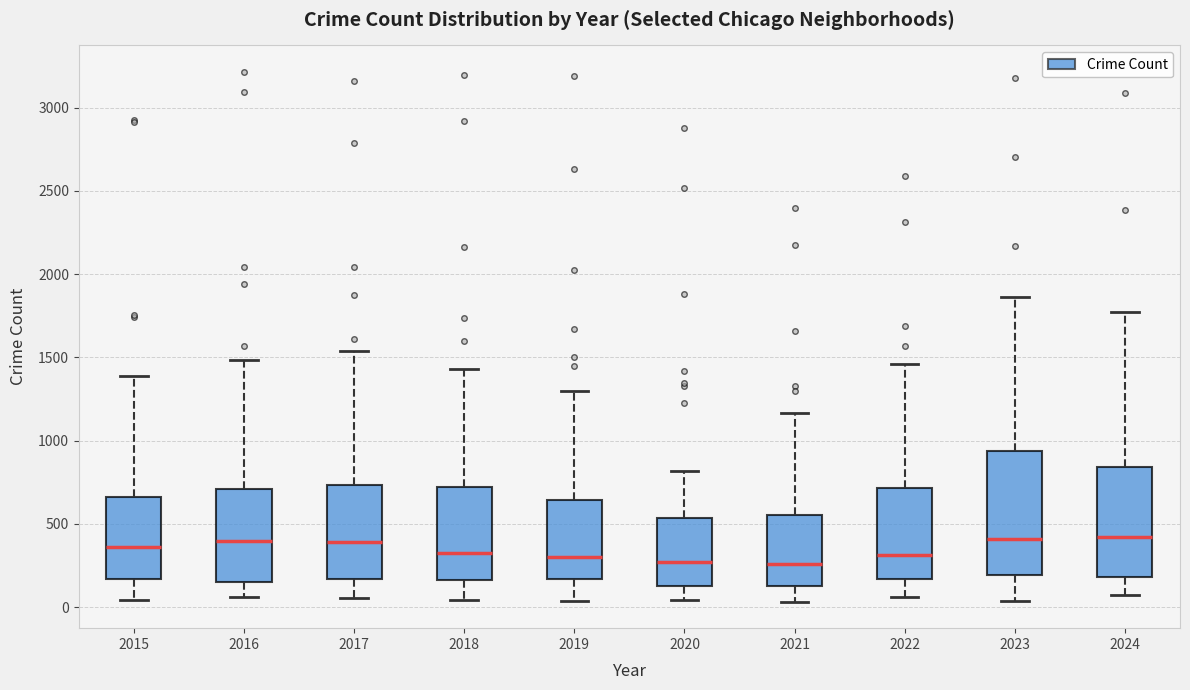

Where does the upper whisker of the box at x = 2023 end on the y-axis? The values are not printed on the chart, so give them approximately, as read against the axis.

1850